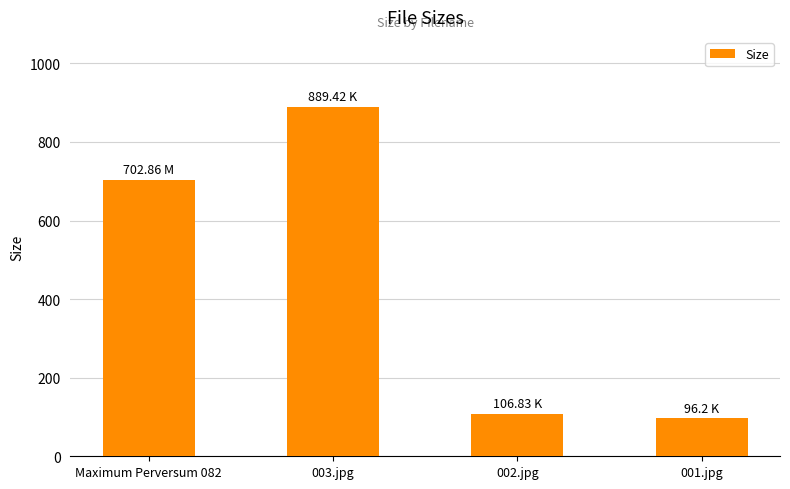

Reading left to right, list all the values displayed in this chart.

Maximum Perversum 082=702.9	003.jpg=889.4	002.jpg=106.8	001.jpg=96.2